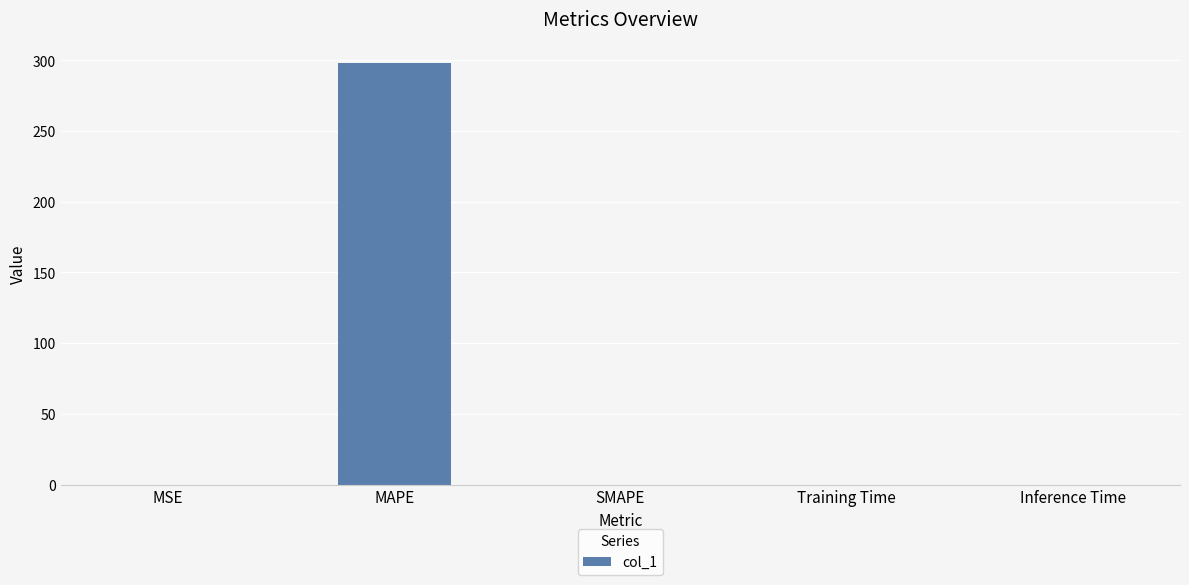

What is the maximum value shown in the chart?

298.1